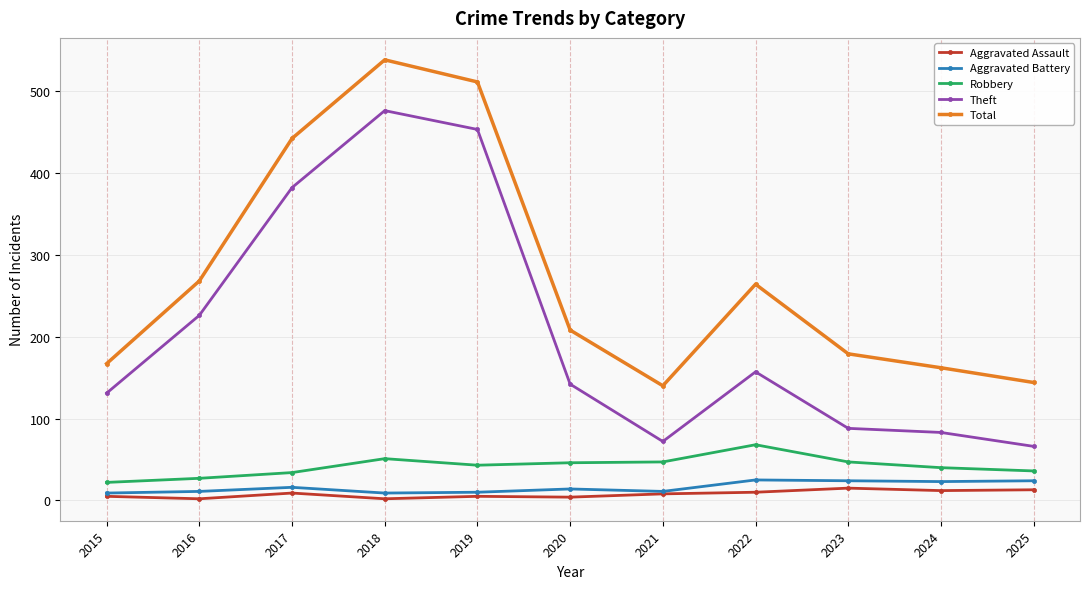

True or false: Theft has a value of 88 at 2023.

True